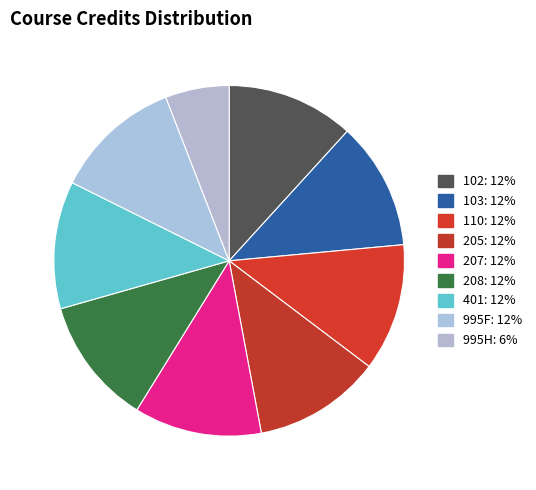

Is it true that 995H is 1% of the pie?

False